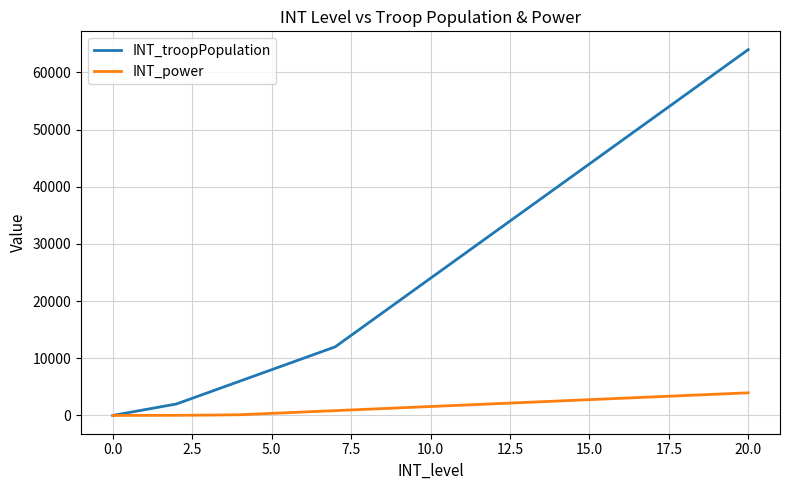

What is the highest value of the INT_power series?

3960